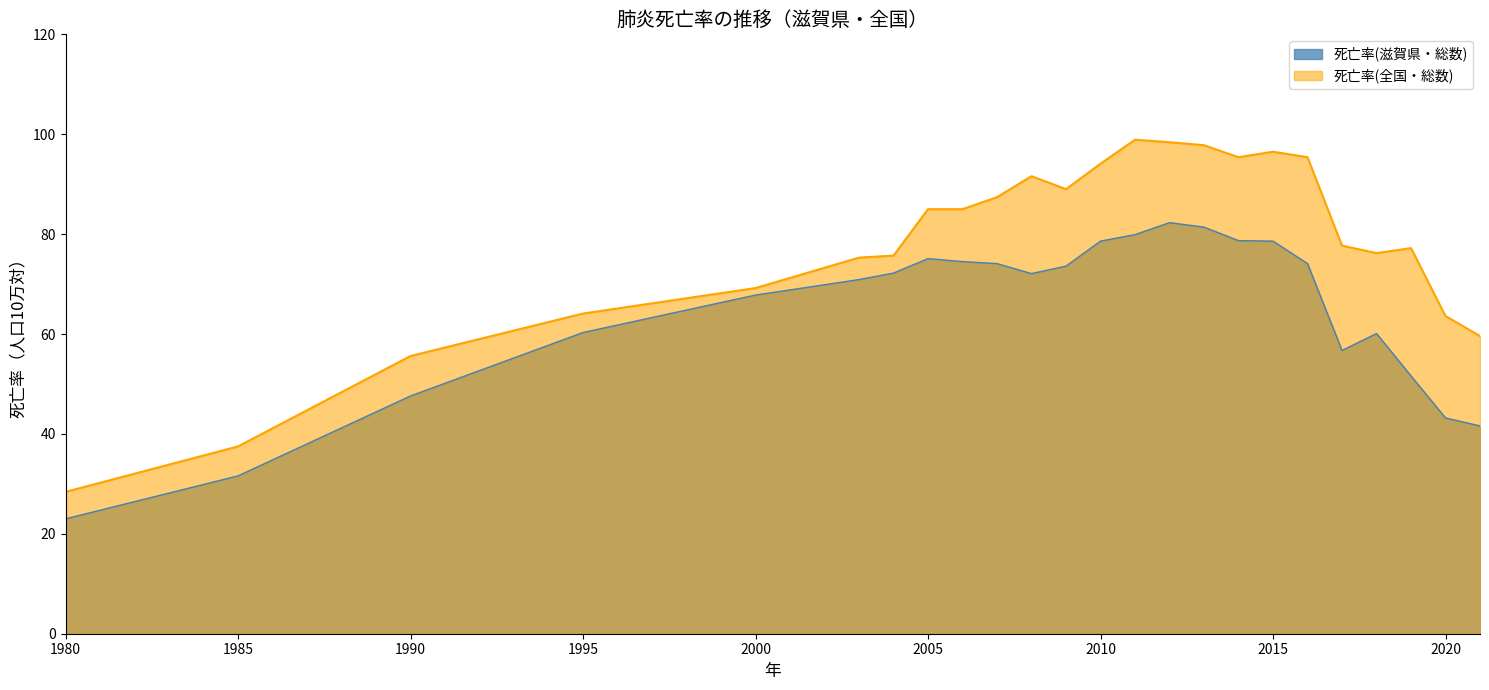

How many data points in 死亡率(全国・総数) are less than 85?

12